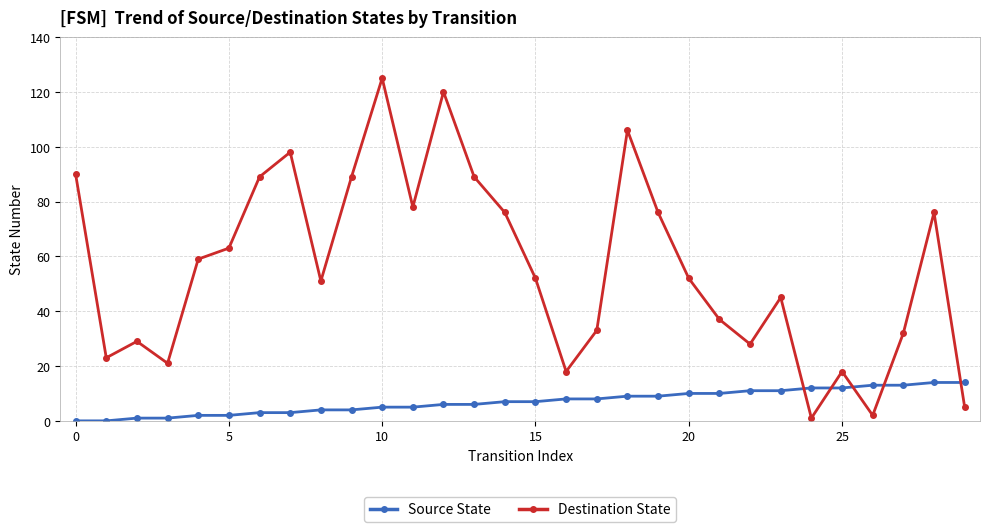

Which series has the largest total across all categories?

Destination State